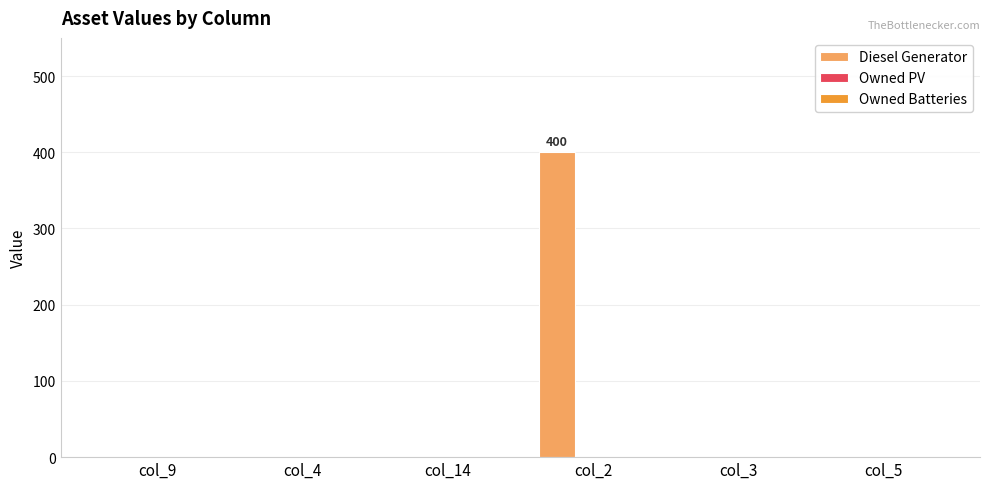

What is the greatest value displayed?

400